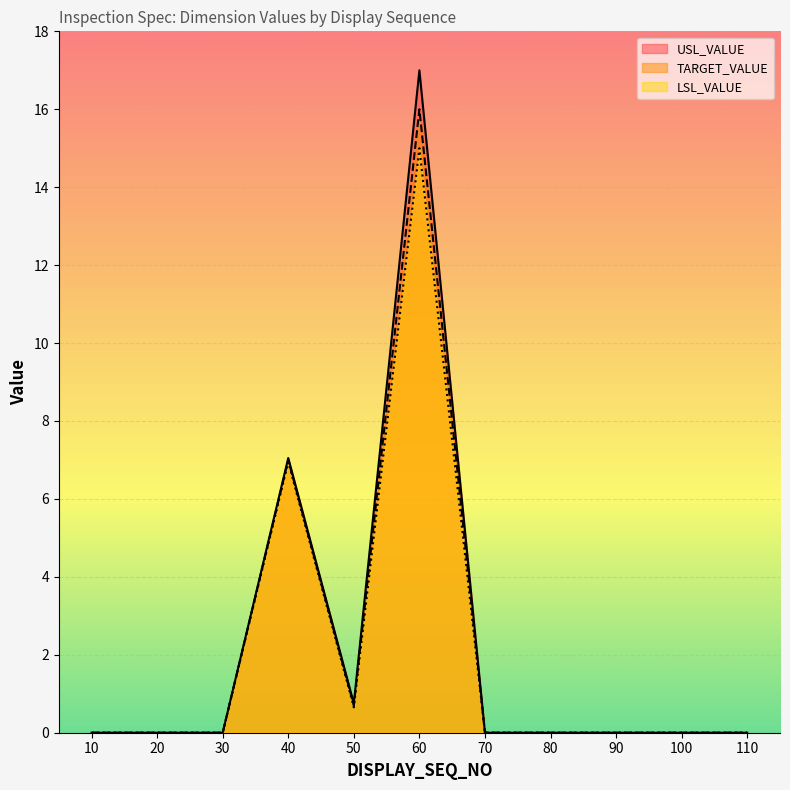

Is it true that USL_VALUE equals 9.7 at 10?

False